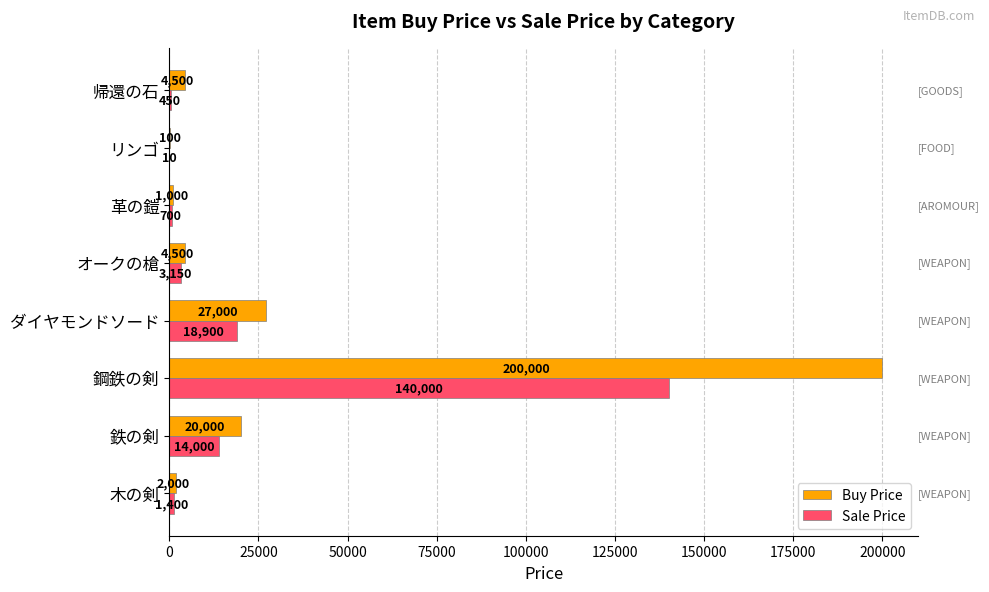

What is the total value across all series at 帰還の石?

4950